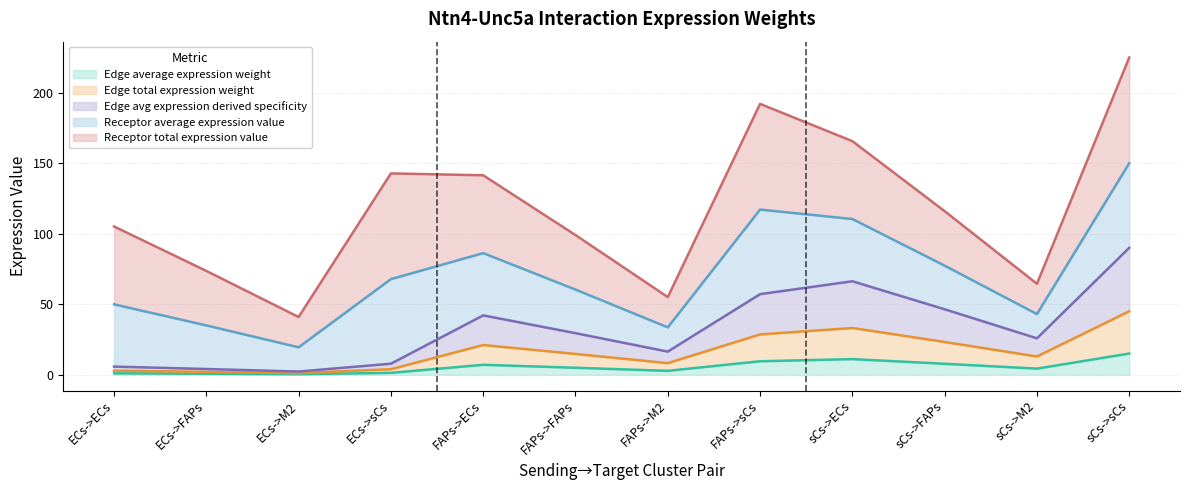

At which category does the chart reach its minimum across all series?

ECs->M2